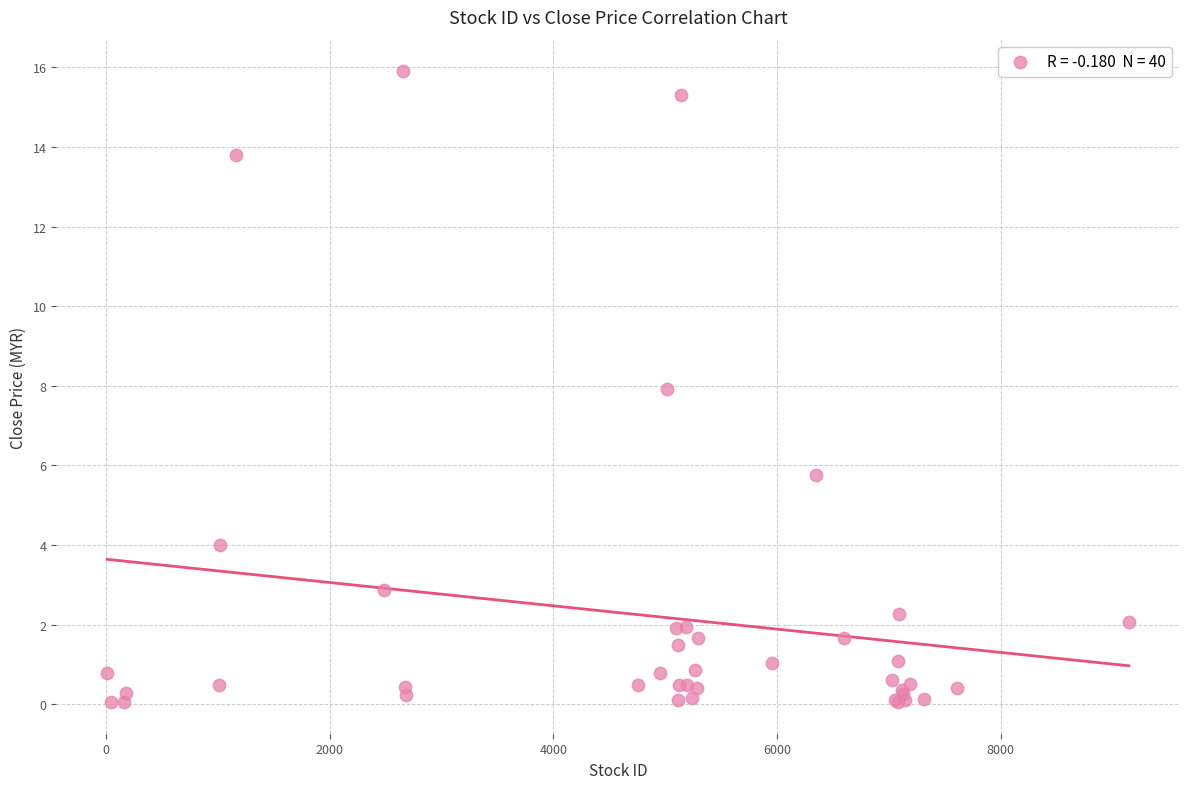

What Y value in the scatter plot is closest to 7?

7.9